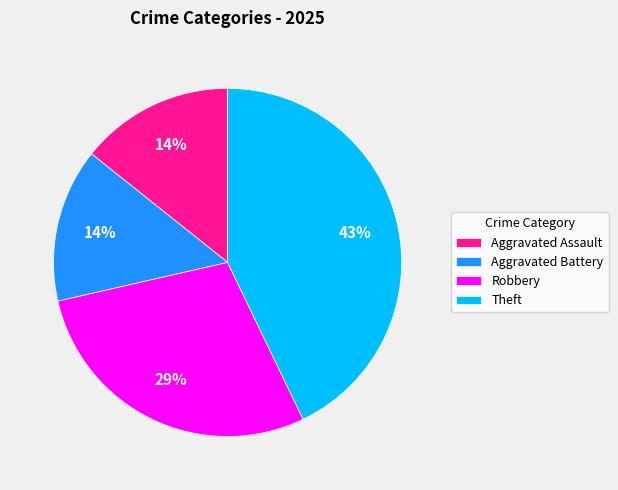

Is it true that Aggravated Assault is 14% of the pie?

True